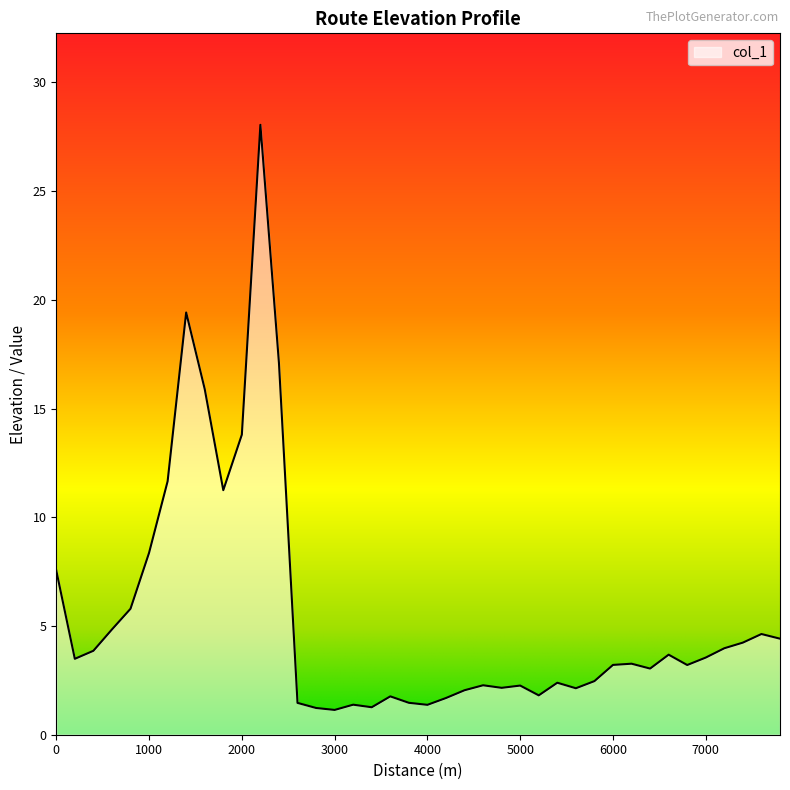

What is the minimum value shown in the chart?

1.1